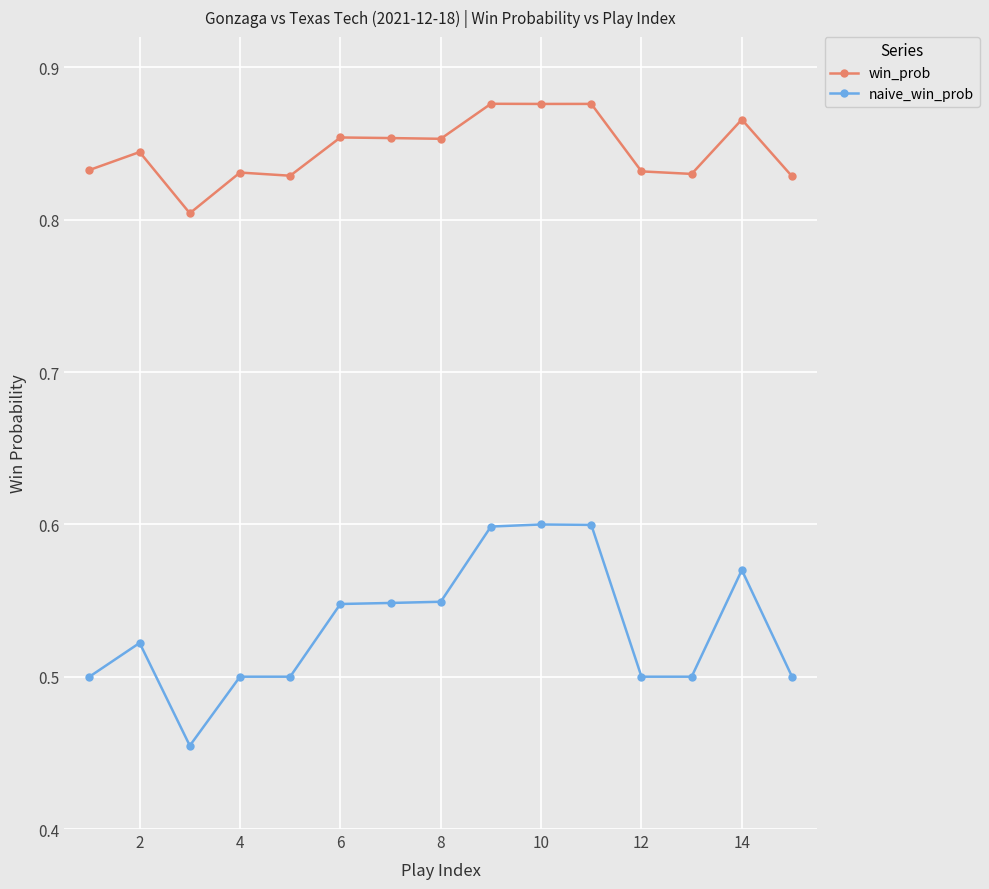

What is the difference between the second highest and minimum values in the naive_win_prob series?

0.1